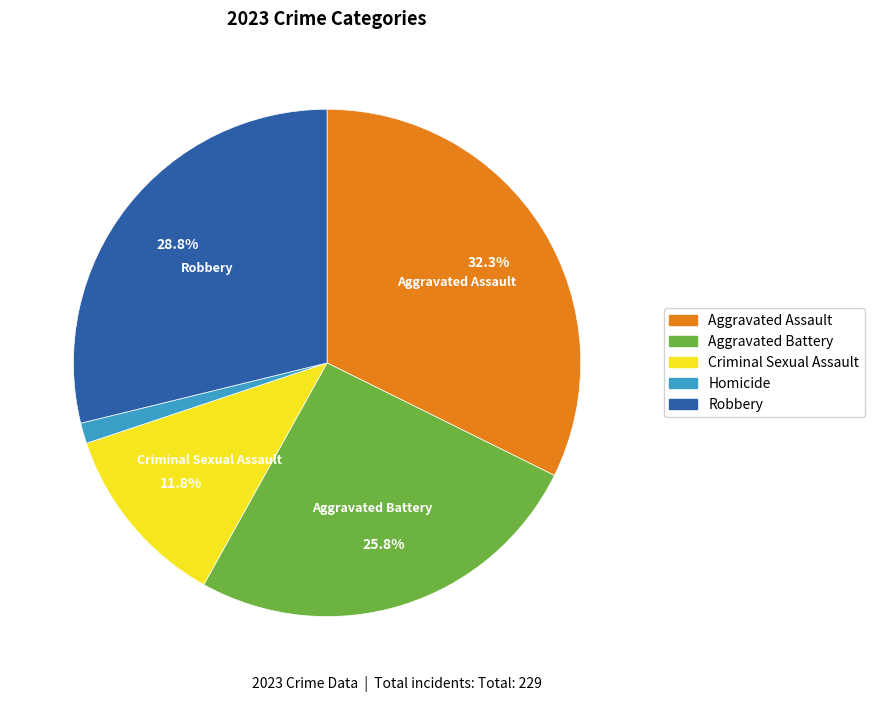

Rank the categories by value from highest to lowest.

Aggravated Assault, Robbery, Aggravated Battery, Criminal Sexual Assault, Homicide